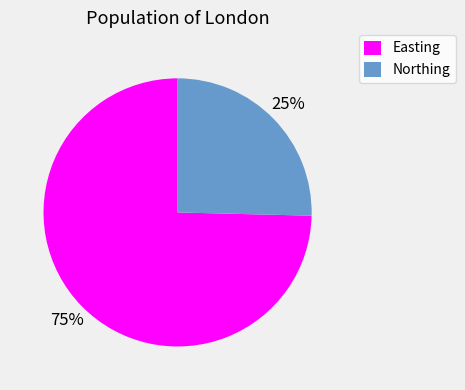

Between Northing and Easting, which is larger?

Easting